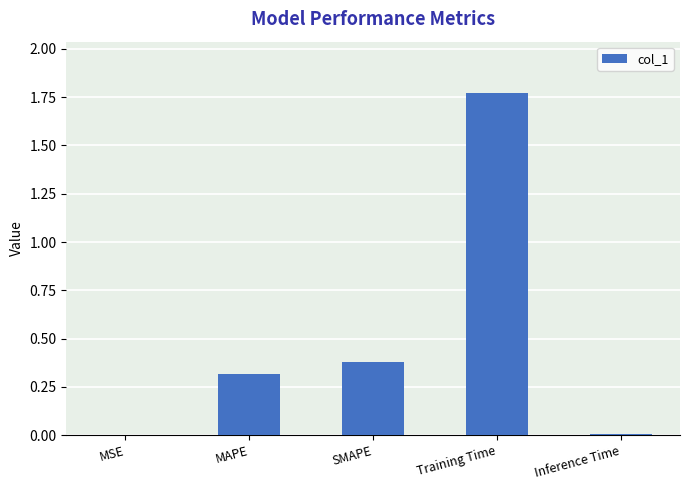

What is the ratio of the value at MAPE to the value at Training Time?

0.2